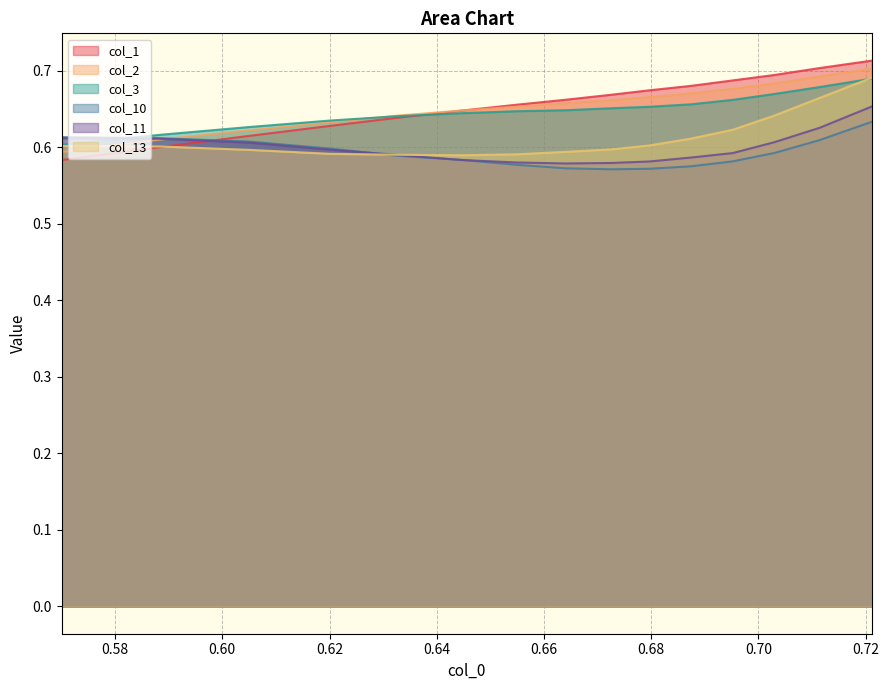

Reading right to left, list all the values displayed in this chart.

col_1: 0.7	0.7	0.7	0.7	0.7	0.7	0.7	0.7	0.7	0.6	0.6	0.6	0.6	0.6	0.6
col_2: 0.7	0.7	0.7	0.7	0.7	0.7	0.7	0.7	0.7	0.6	0.6	0.6	0.6	0.6	0.6
col_3: 0.7	0.7	0.7	0.7	0.7	0.7	0.7	0.6	0.6	0.6	0.6	0.6	0.6	0.6	0.6
col_10: 0.6	0.6	0.6	0.6	0.6	0.6	0.6	0.6	0.6	0.6	0.6	0.6	0.6	0.6	0.6
col_11: 0.7	0.6	0.6	0.6	0.6	0.6	0.6	0.6	0.6	0.6	0.6	0.6	0.6	0.6	0.6
col_13: 0.7	0.7	0.6	0.6	0.6	0.6	0.6	0.6	0.6	0.6	0.6	0.6	0.6	0.6	0.6